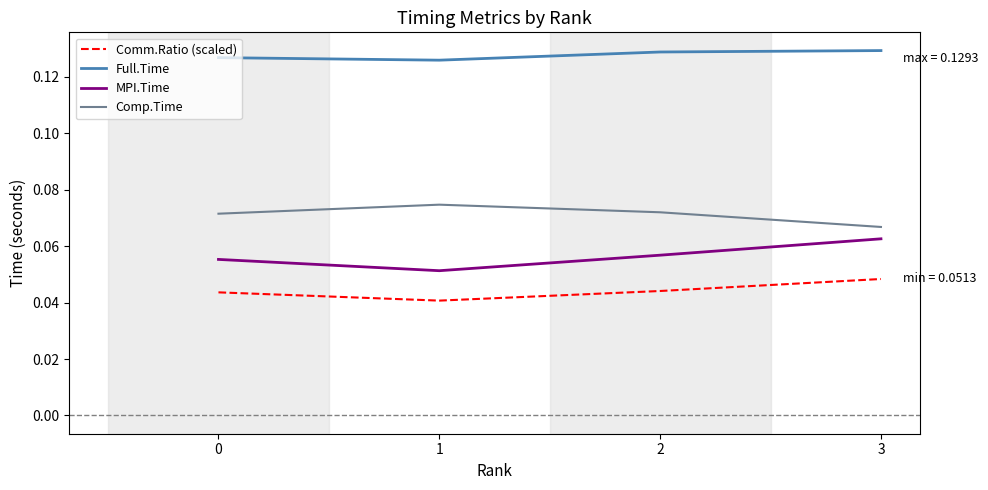

Rank the series at 0 from highest to lowest value.

Full.Time, Comp.Time, MPI.Time, Comm.Ratio (scaled)